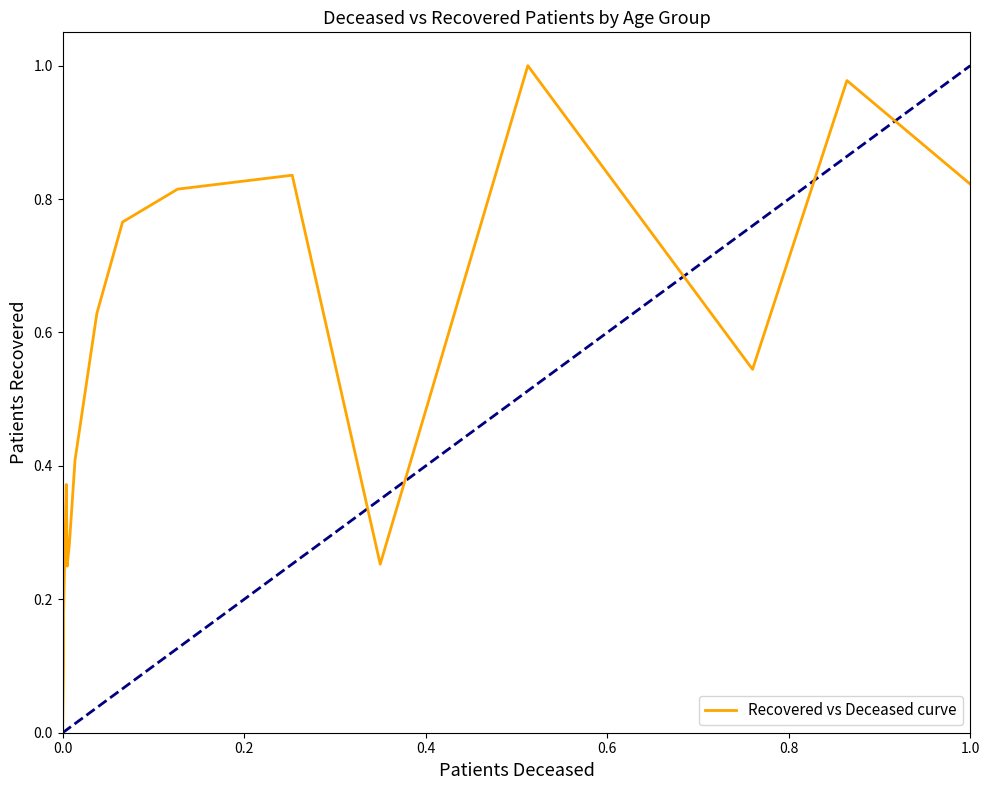

Does the chart display data point markers on the line(s)?

No